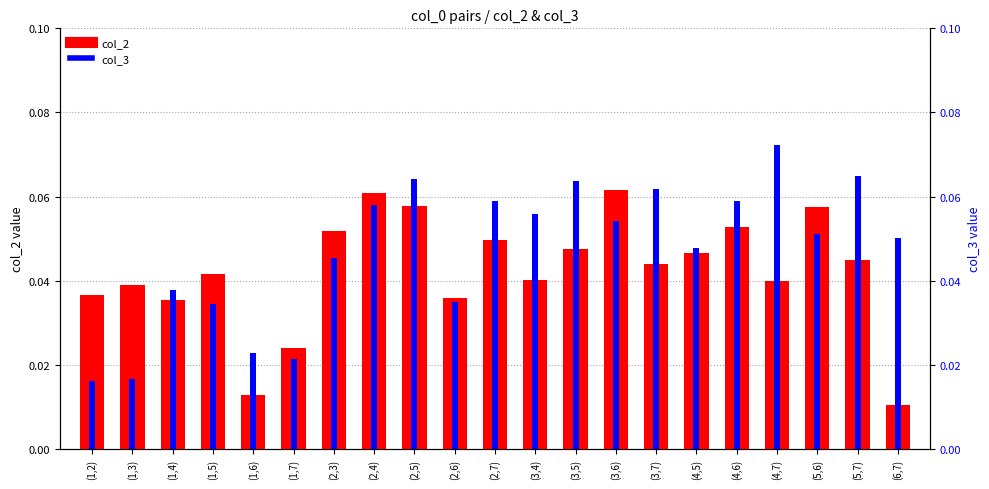

What is the sum of all col_2 values?

0.9